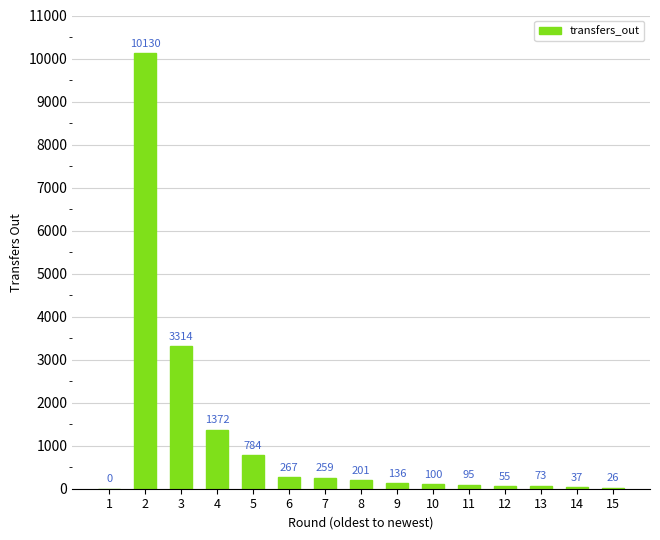

What is the sum of all values?

16849